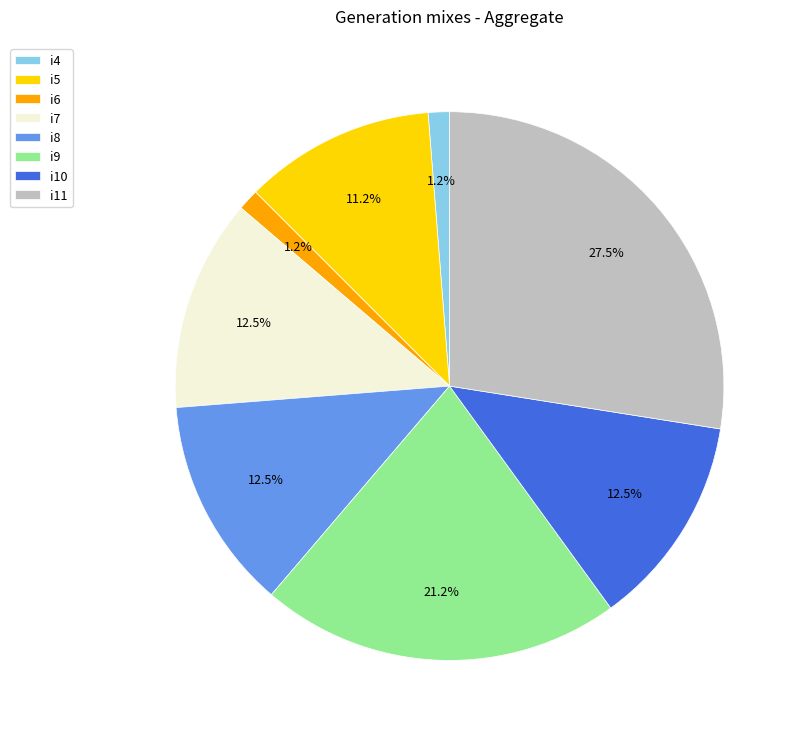

Which has a higher value, i10 or i4?

i10